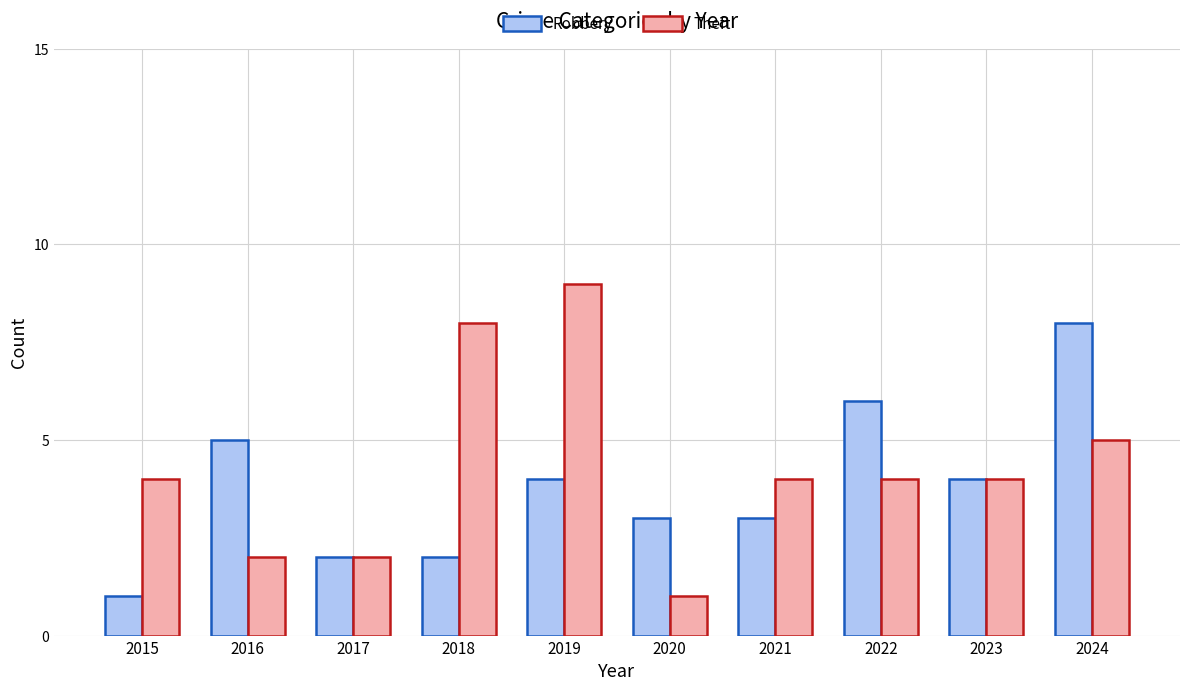

Reading left to right, transcribe all the data shown in this chart.

Robbery: 1	5	2	2	4	3	3	6	4	8
Theft: 4	2	2	8	9	1	4	4	4	5